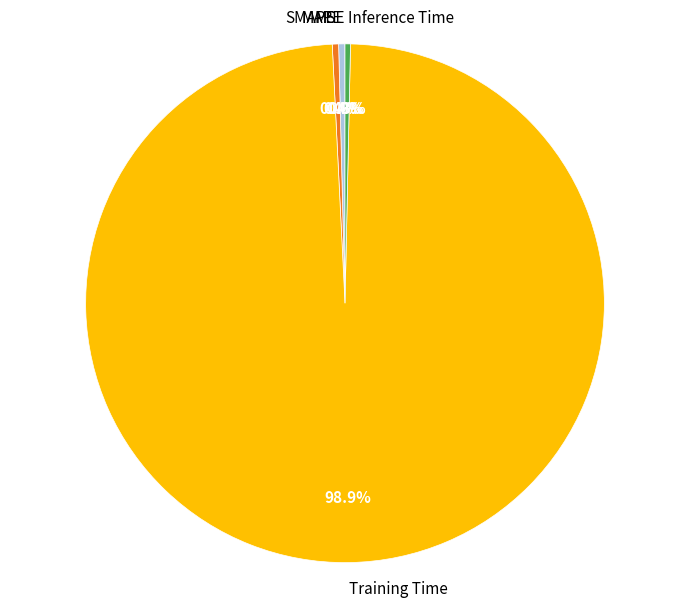

Which slice is the largest?

Training Time